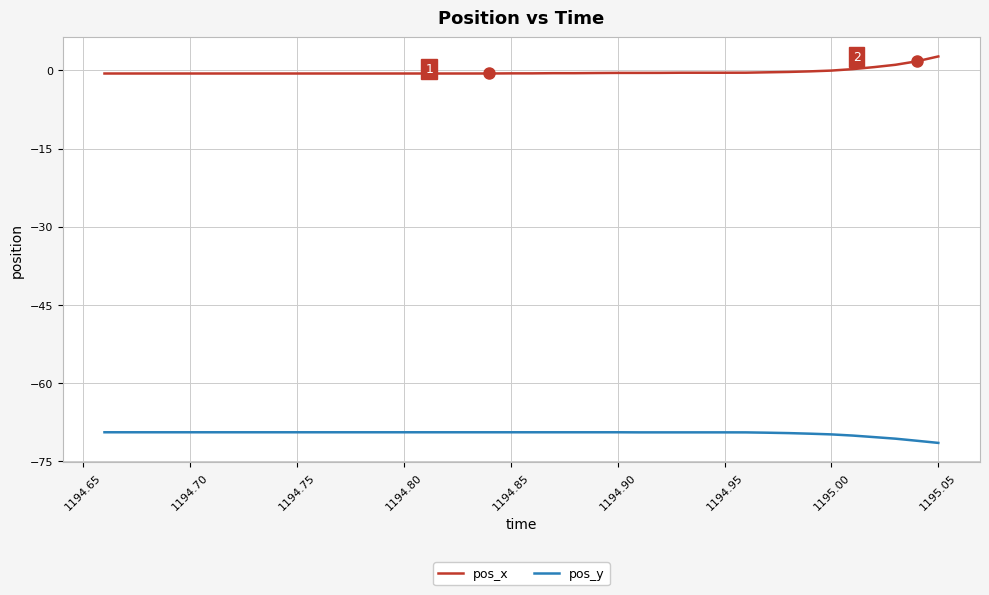

True or false: pos_y and pos_x cross at least once.

False